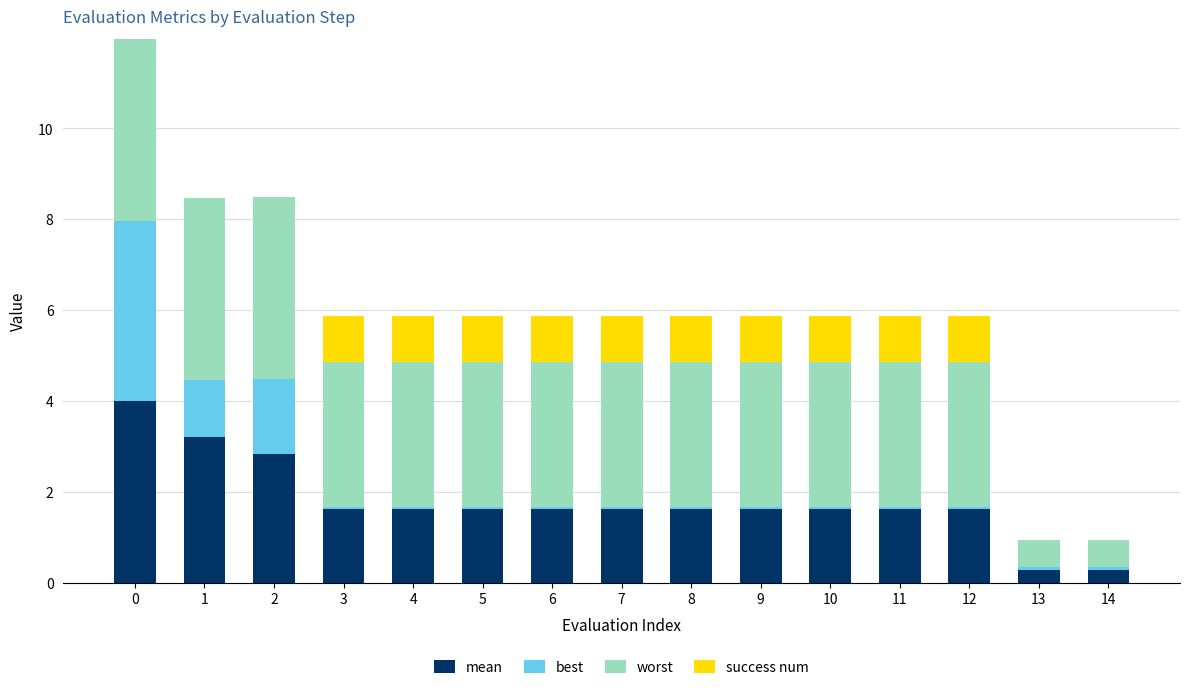

Are the bars horizontal?

No